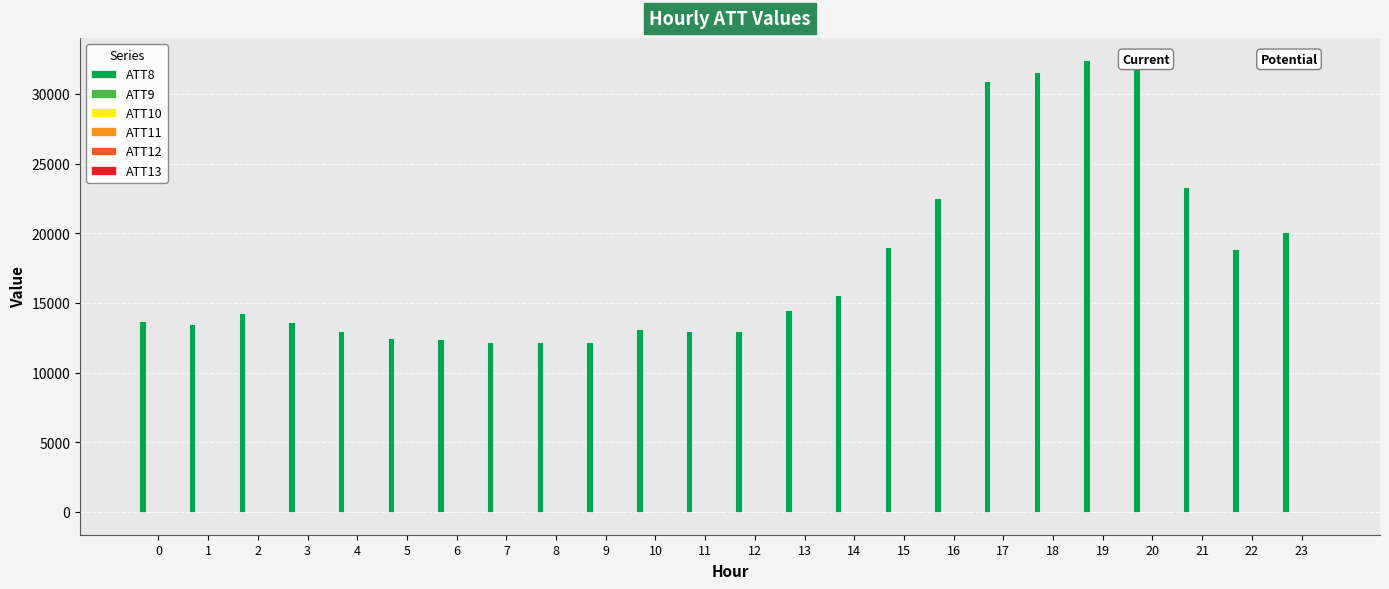

How many categories are shown in the chart?

24